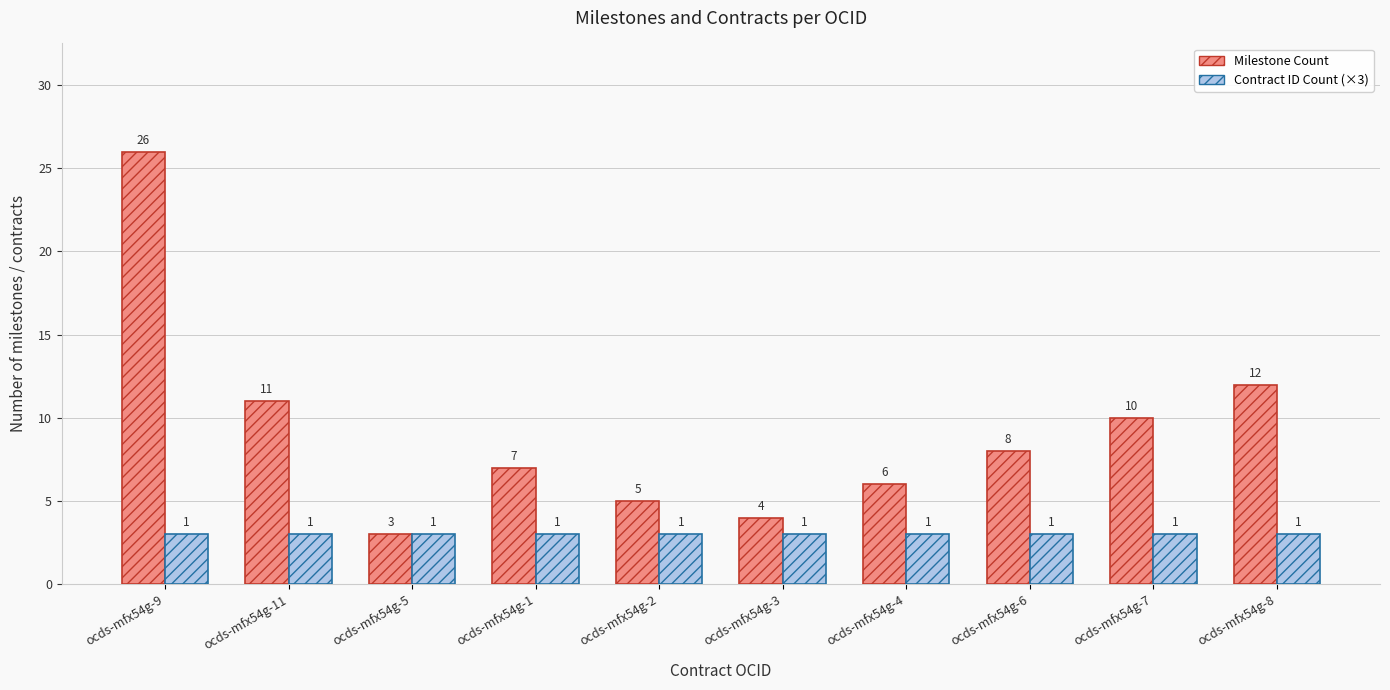

Rank the series at ocds-mfx54g-2 from lowest to highest value.

Contract ID Count (×3), Milestone Count